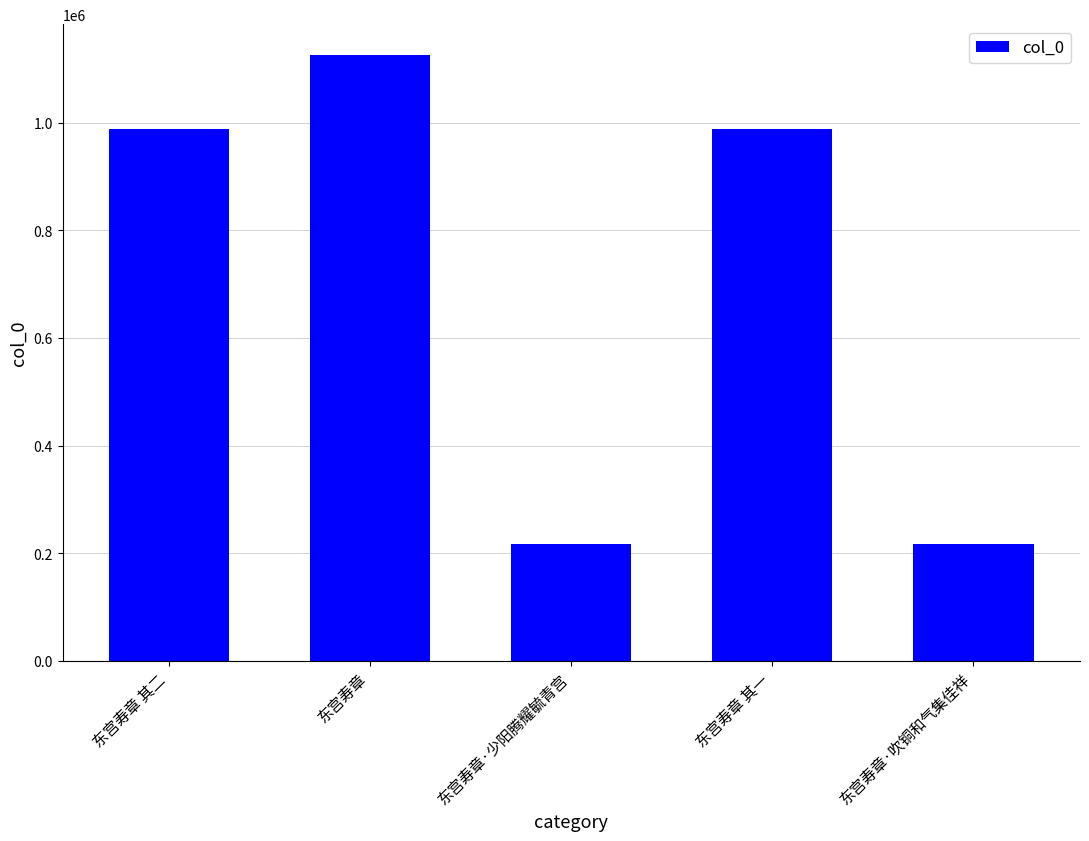

What is the maximum value shown in the chart?

1126135